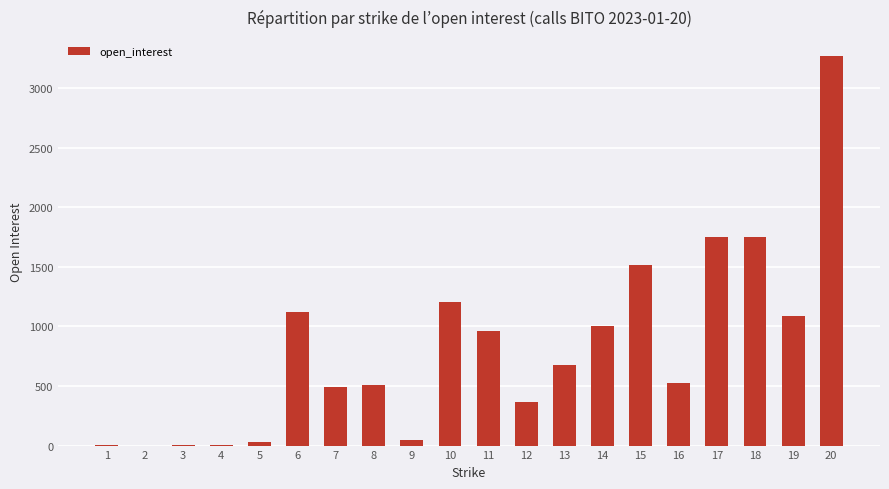

What is the maximum value shown in the chart?

3264